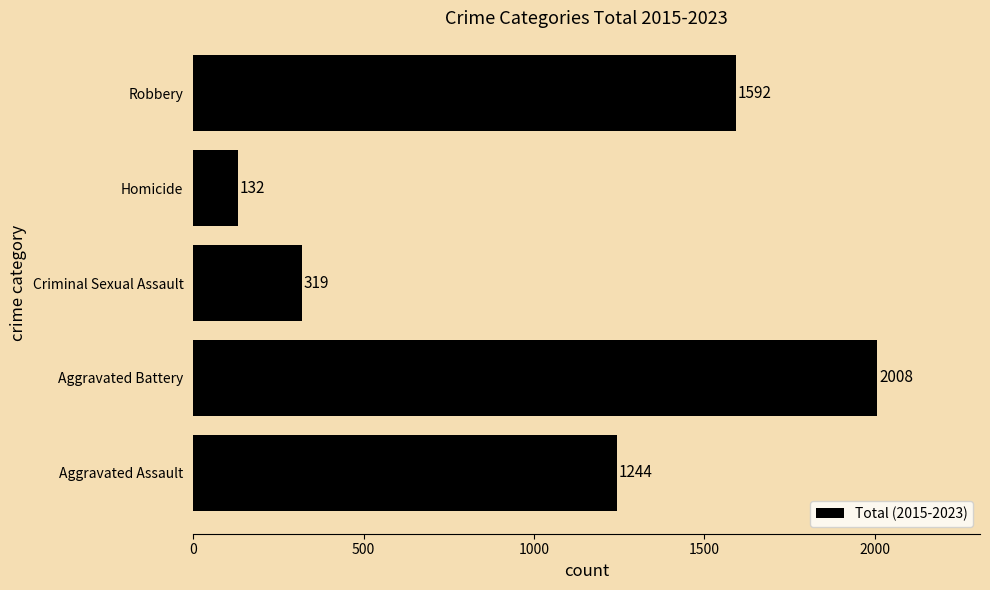

Where is the data nearest to the value 1070?

Aggravated Assault